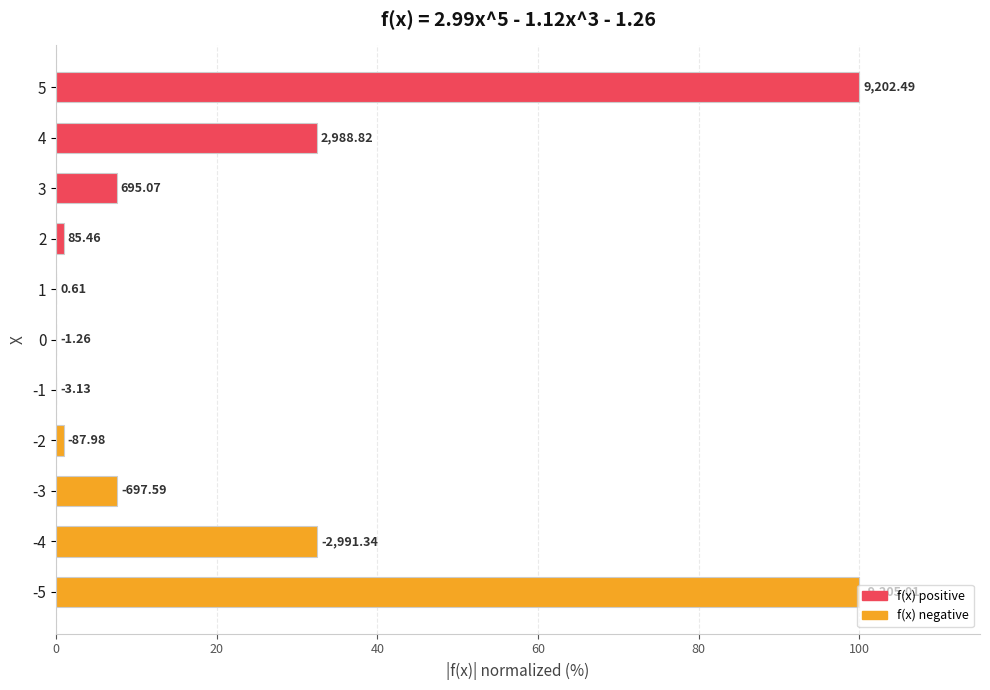

What is the difference between the second highest and minimum values?

100.0